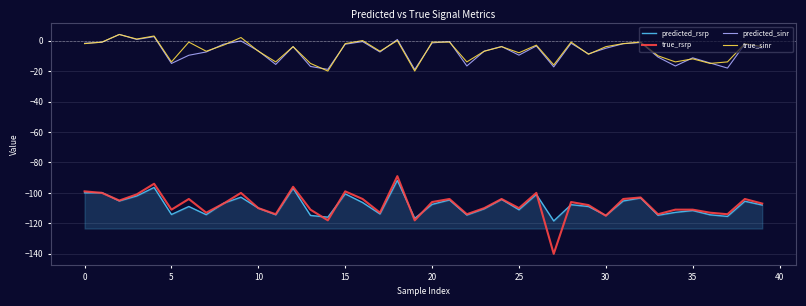

How many series are shown in this chart?

4